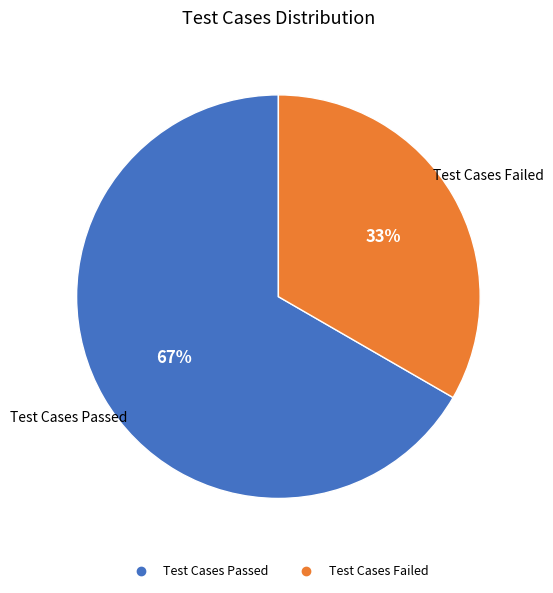

Is there a majority slice in this chart?

Yes